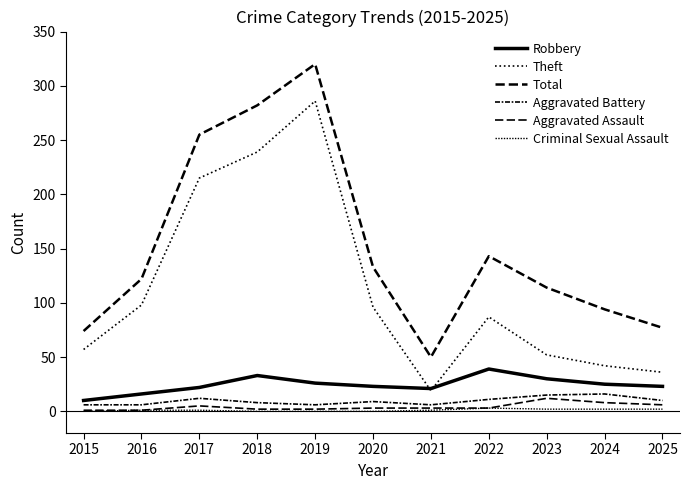

How many interior local peaks does the Aggravated Battery series have?

3